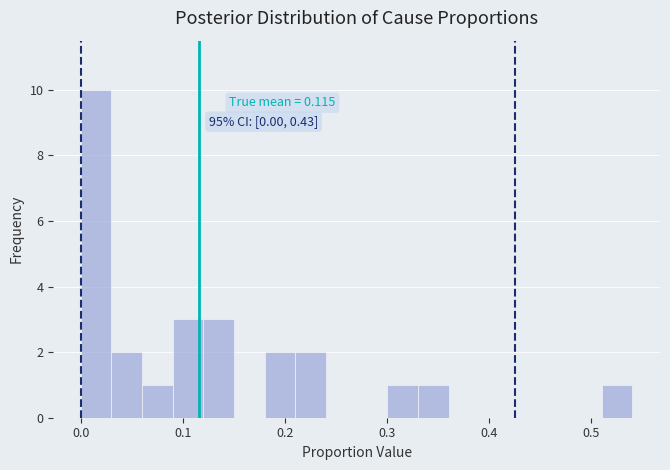

Read against the x-axis, roughly where is the centre of the tallest bar?

0.02